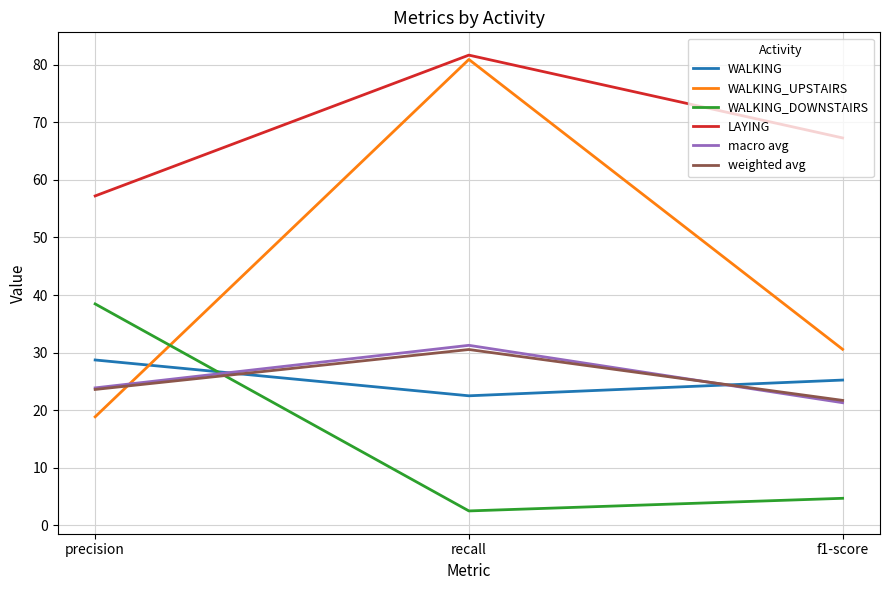

Which series has the largest total across all categories?

LAYING